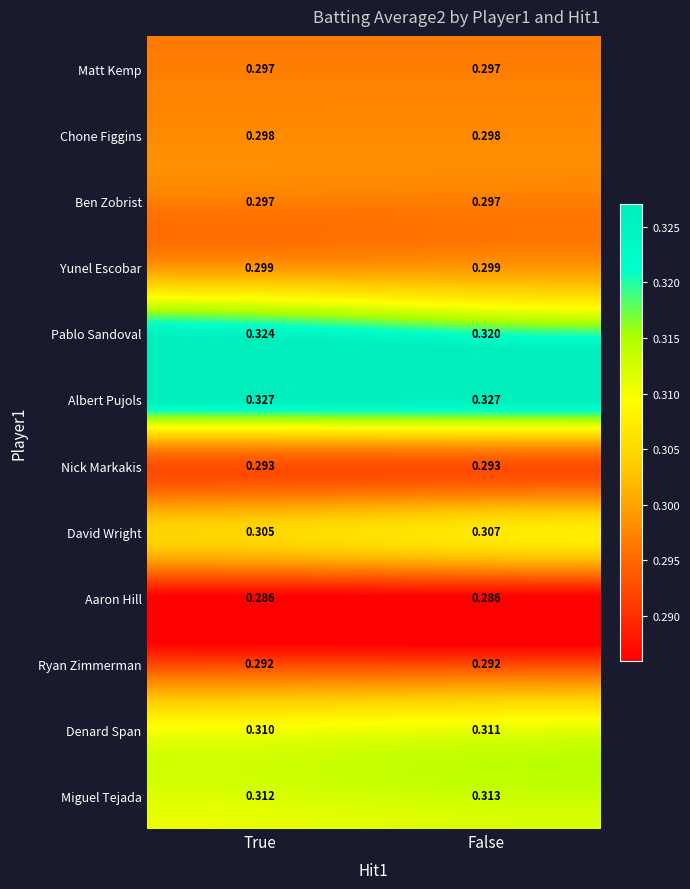

Which series has the largest range (max minus min)?

Pablo Sandoval